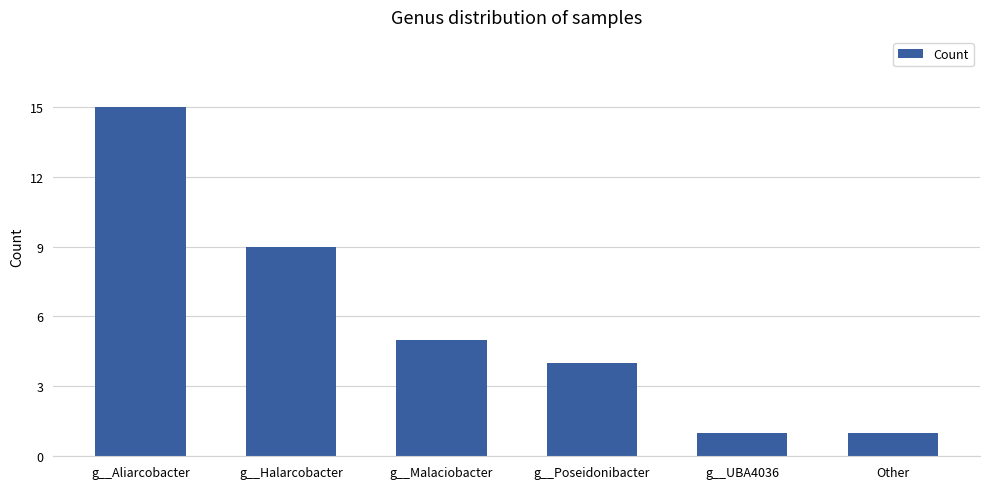

What is the value of the 6th bar from the left?

1